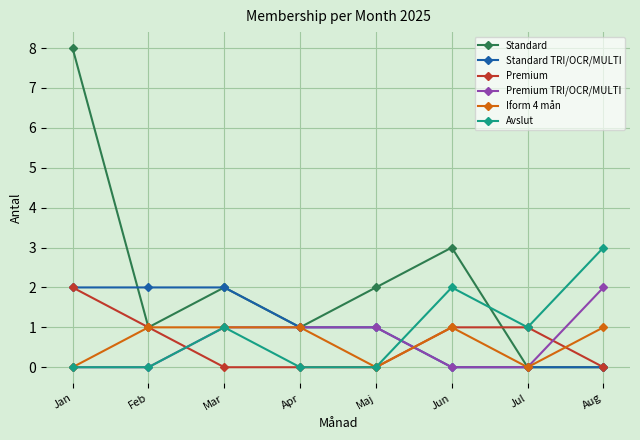

Reading left to right, extract all data points from this chart.

Standard: Jan=8	Feb=1	Mar=2	Apr=1	Maj=2	Jun=3	Jul=0	Aug=0
Standard TRI/OCR/MULTI: Jan=2	Feb=2	Mar=2	Apr=1	Maj=1	Jun=0	Jul=0	Aug=0
Premium: Jan=2	Feb=1	Mar=0	Apr=0	Maj=0	Jun=1	Jul=1	Aug=0
Premium TRI/OCR/MULTI: Jan=0	Feb=0	Mar=1	Apr=1	Maj=1	Jun=0	Jul=0	Aug=2
Iform 4 mån: Jan=0	Feb=1	Mar=1	Apr=1	Maj=0	Jun=1	Jul=0	Aug=1
Avslut: Jan=0	Feb=0	Mar=1	Apr=0	Maj=0	Jun=2	Jul=1	Aug=3